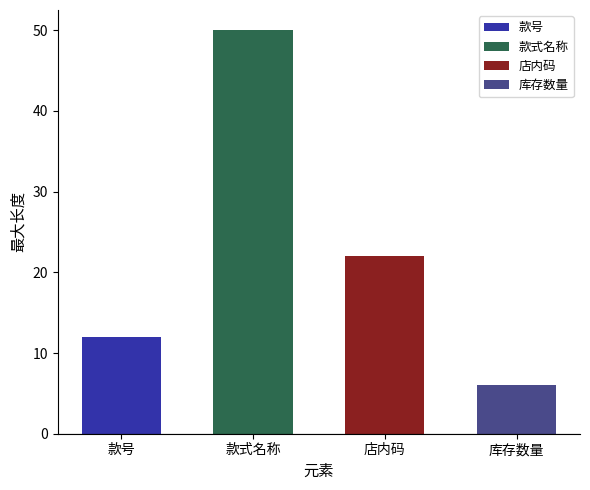

What is the change in value from 款号 to 款式名称?

+38